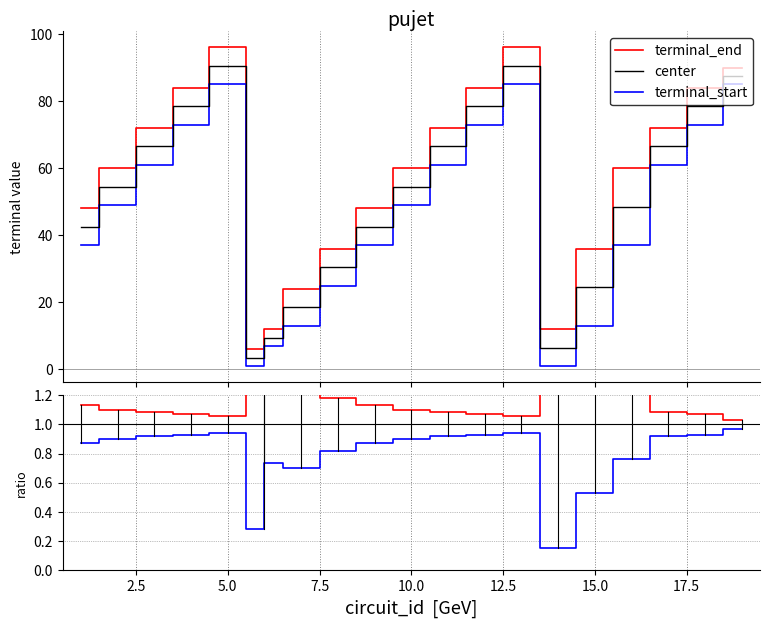

What is the average value of the center series?

52.0